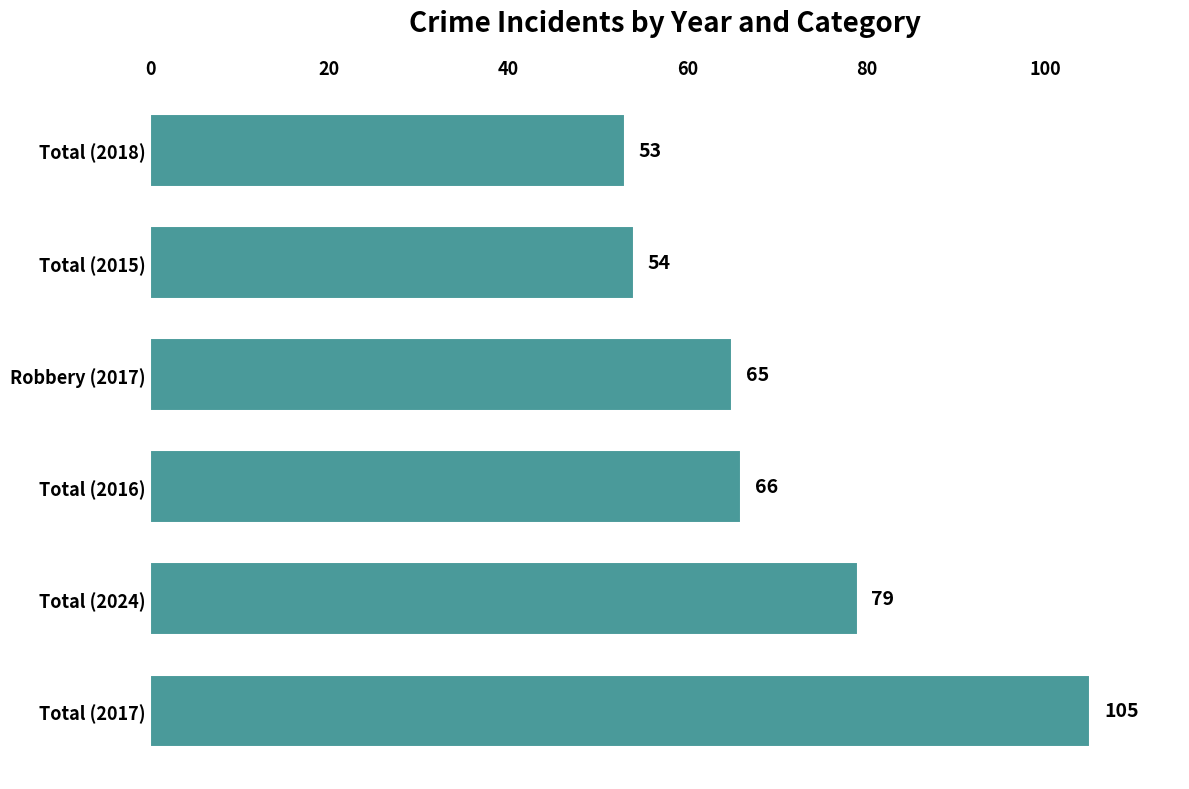

Rank the categories by value from highest to lowest.

Total (2017), Total (2024), Total (2016), Robbery (2017), Total (2015), Total (2018)